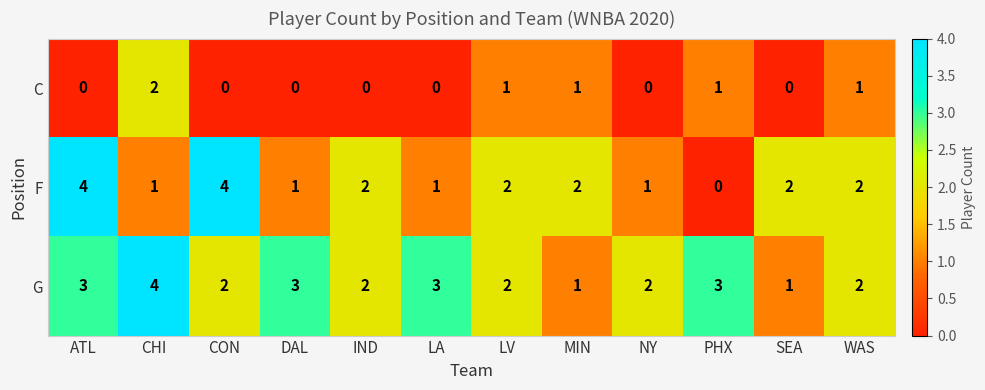

The C series shows 1 at CON. True or false?

False